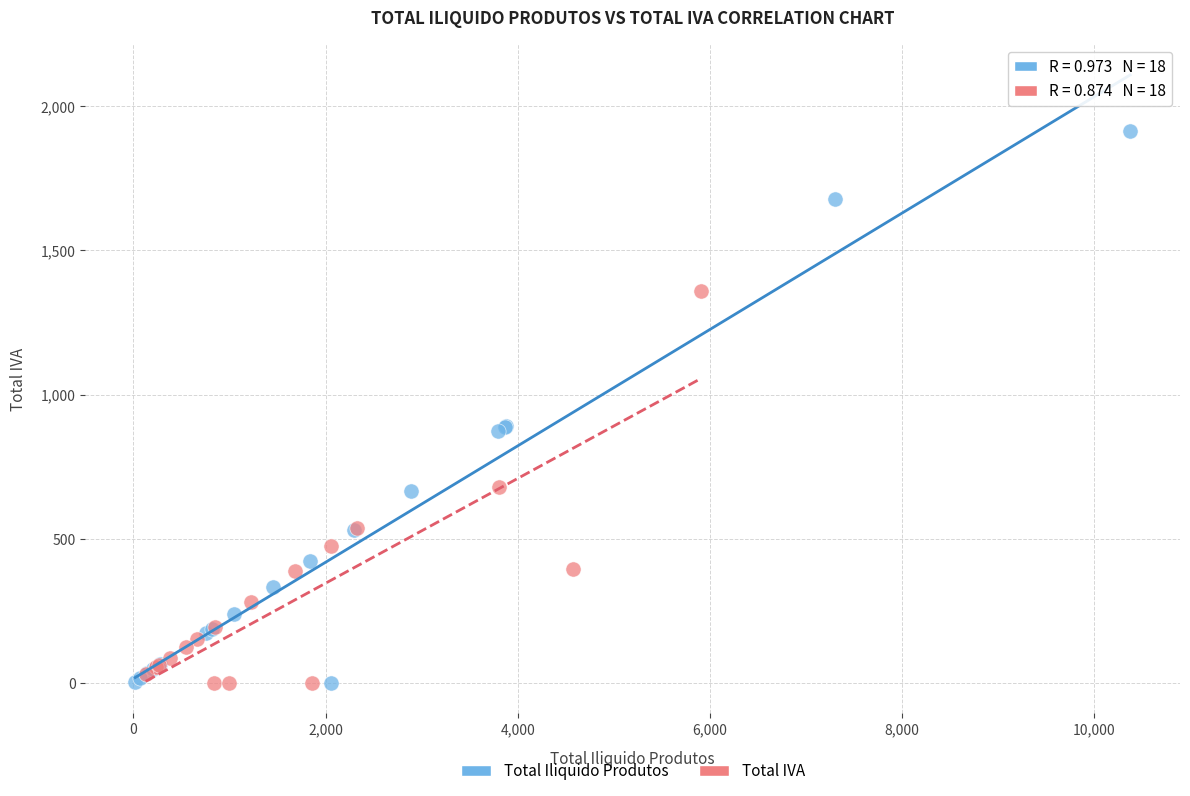

Which series has the largest Y range (max minus min)?

Total Iliquido Produtos